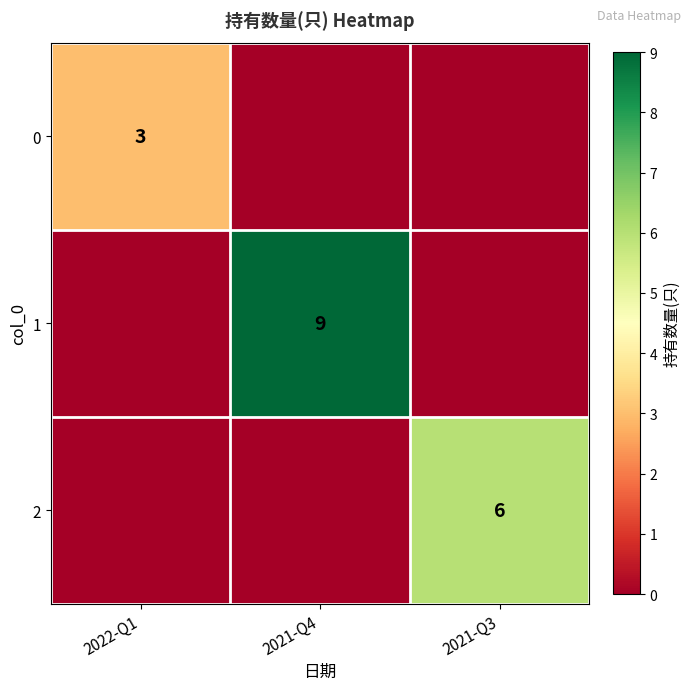

The 2 series shows 6 at 2021-Q3. True or false?

True